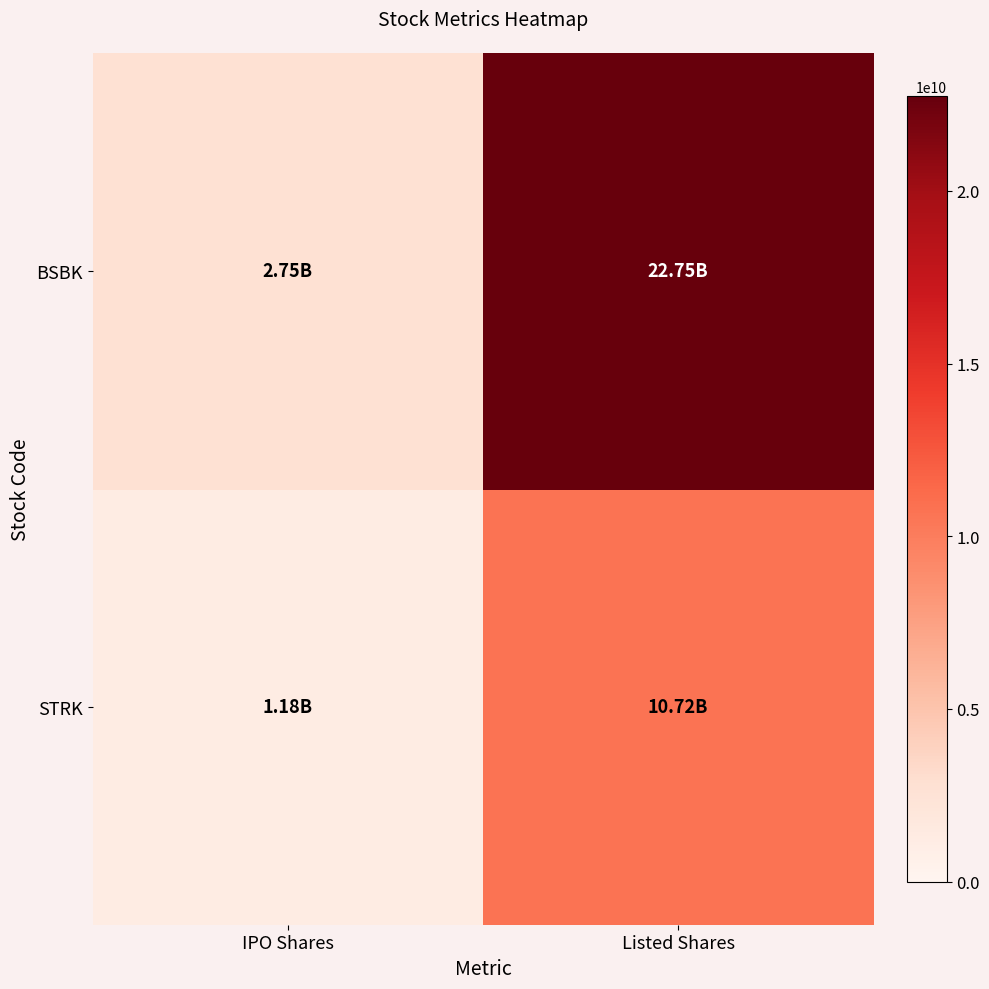

What is the difference between the highest and lowest values at IPO Shares?

1570000000